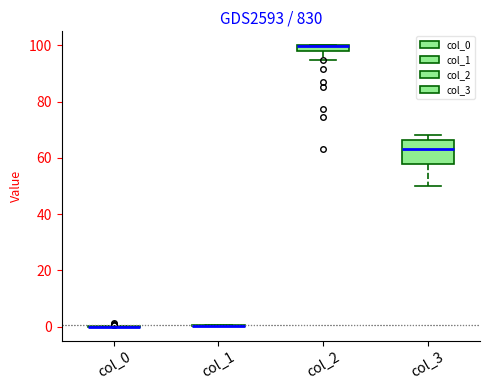

Which box is the tallest, from its lower edge to its upper edge?

col_3